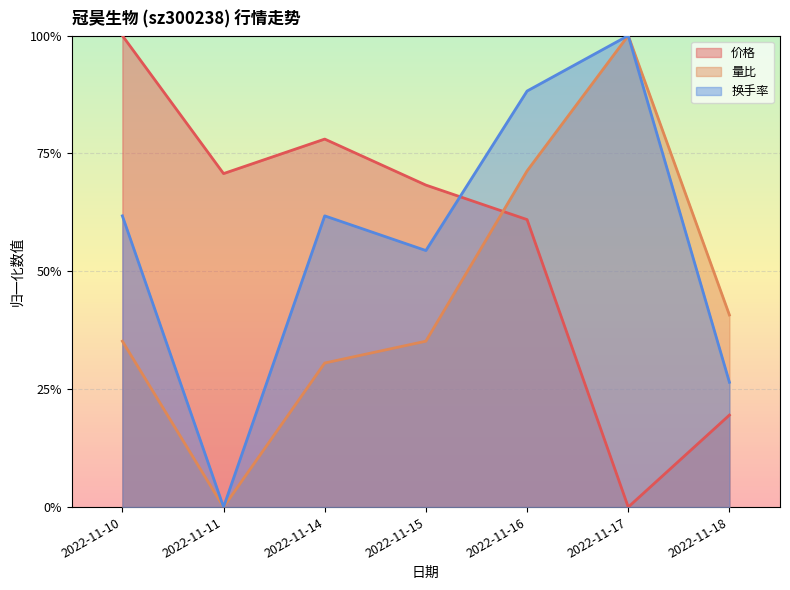

What is the difference between the second highest and second lowest values in the 量比 series?

0.4